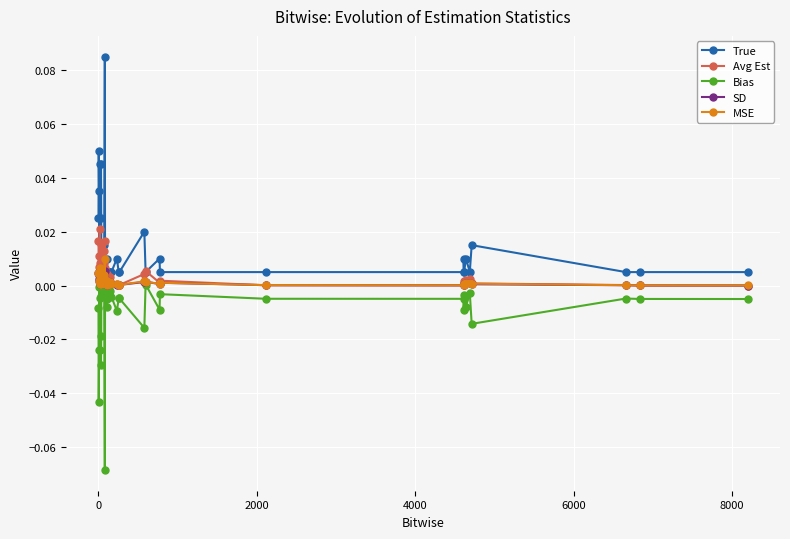

True or false: Avg Est has more than 1 points higher than both neighbors.

True